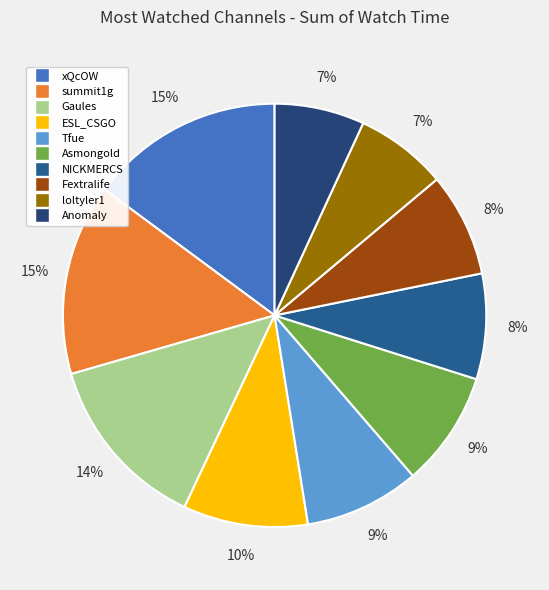

Which category has the biggest portion of the pie?

xQcOW